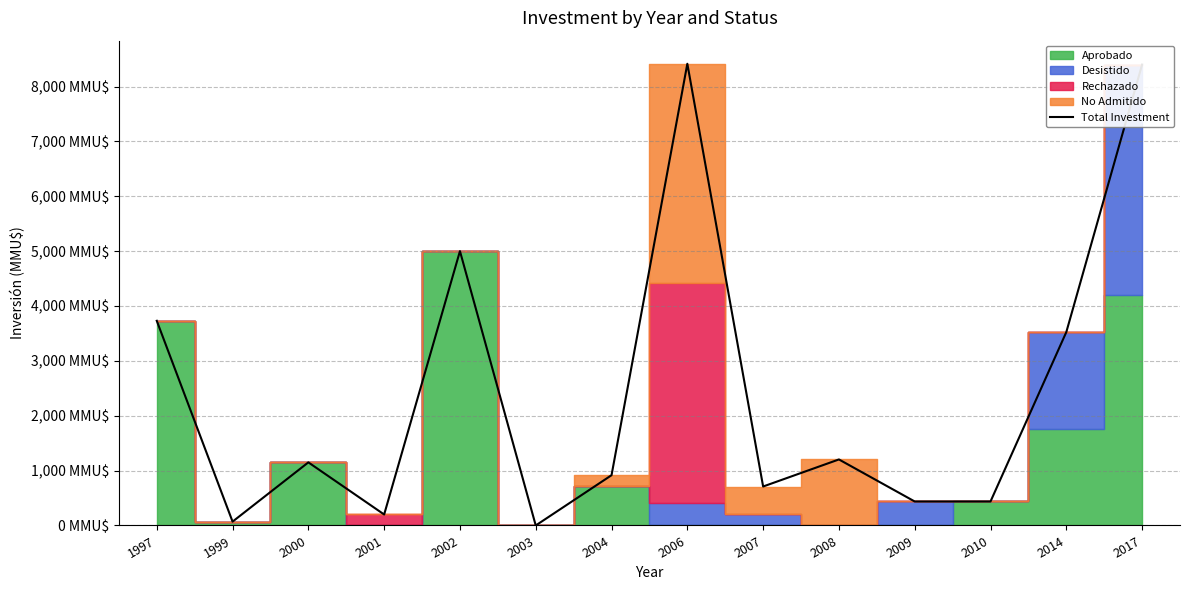

What is the average value?

2442.3